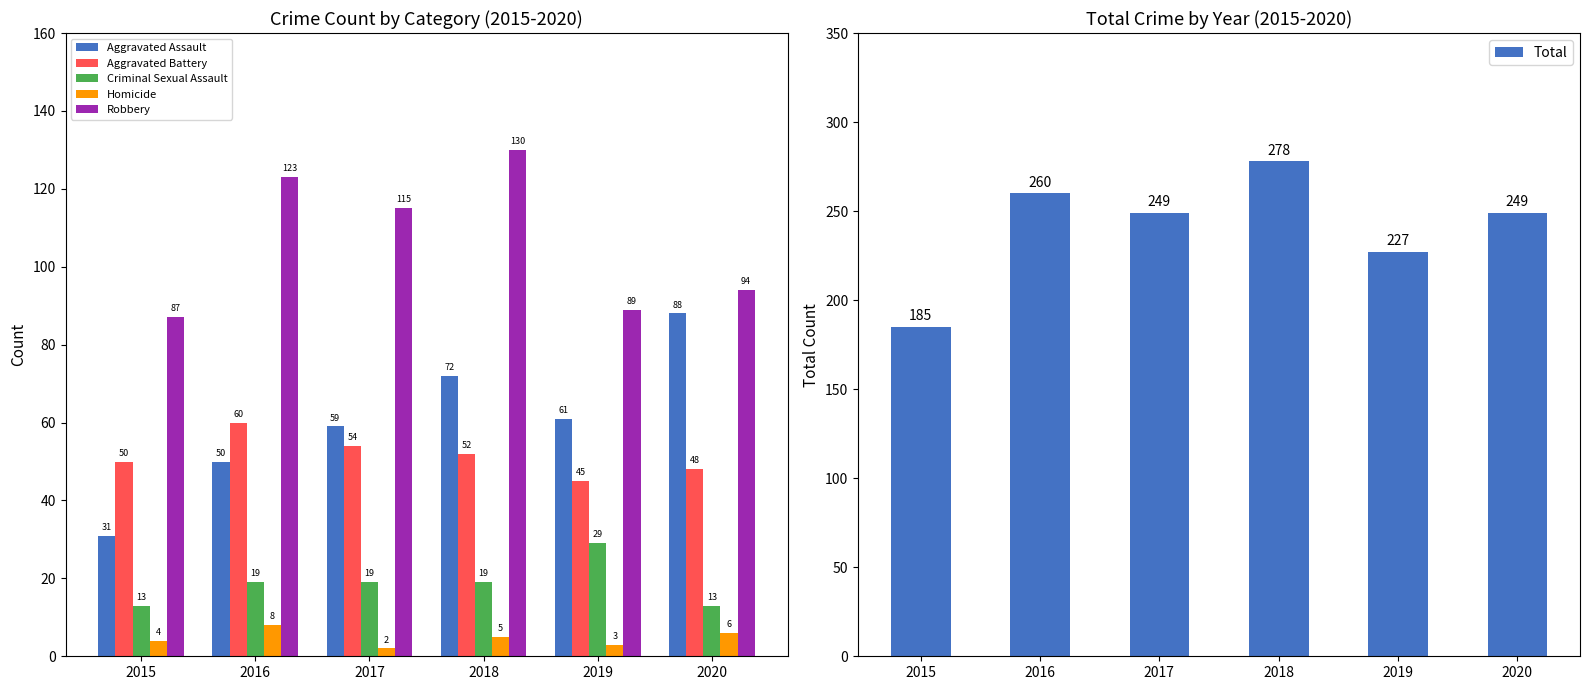

Which series has the largest total across all categories?

Total